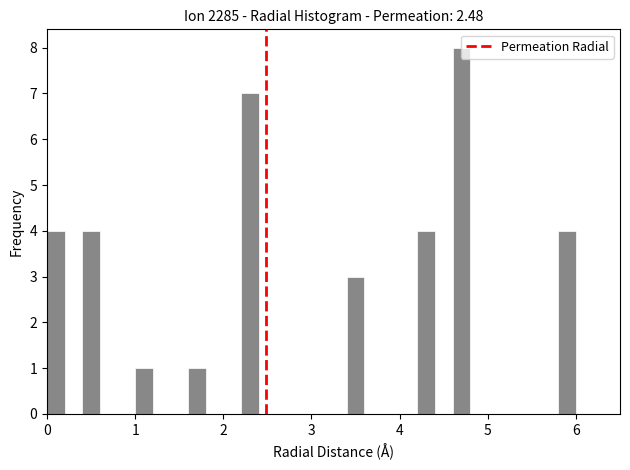

Read against the x-axis, roughly where is the centre of the tallest bar?

4.7